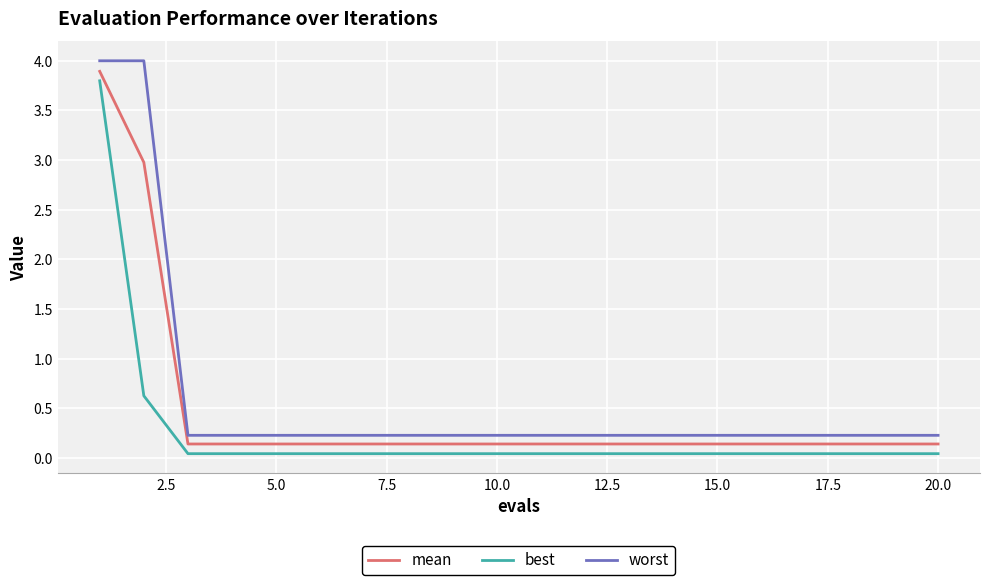

Which series has the largest range (max minus min)?

worst